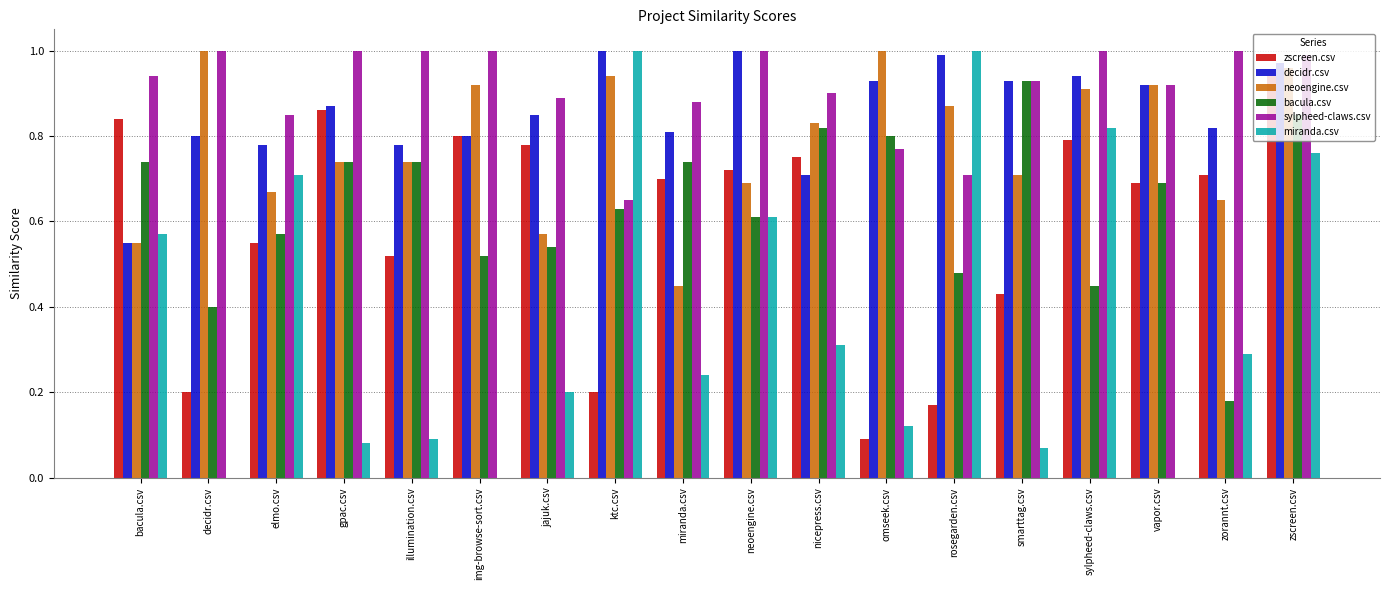

The miranda.csv series shows 0.4 at img-browse-sort.csv. True or false?

False